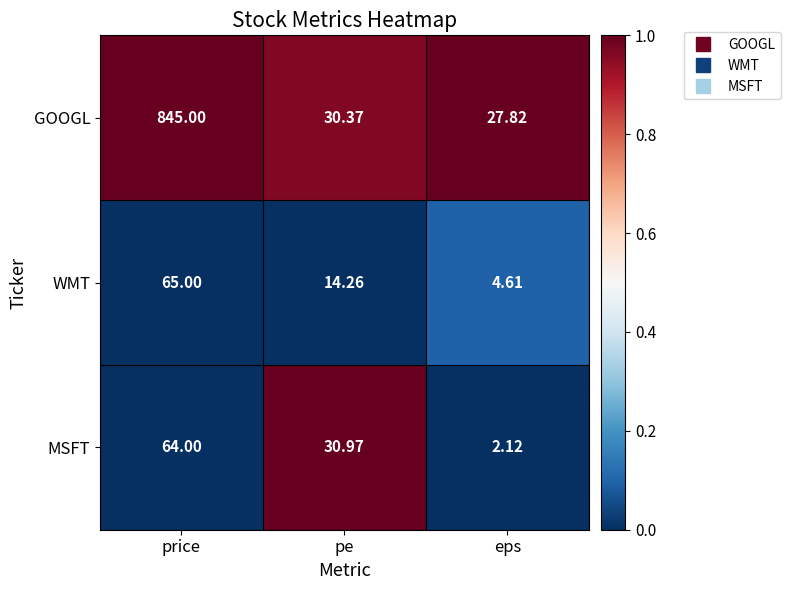

At which category is the sum across all series the highest?

price